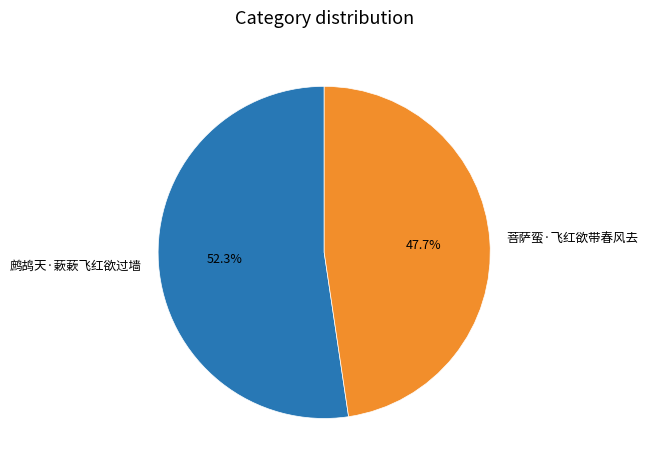

Does any single category account for the majority?

Yes